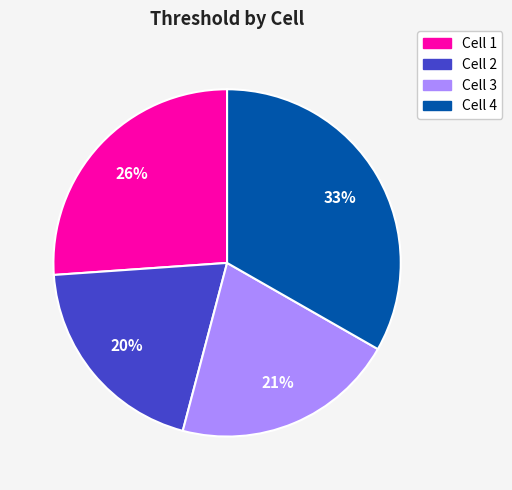

To the nearest percent, what is the difference between the largest and smallest slice percentages?

13%